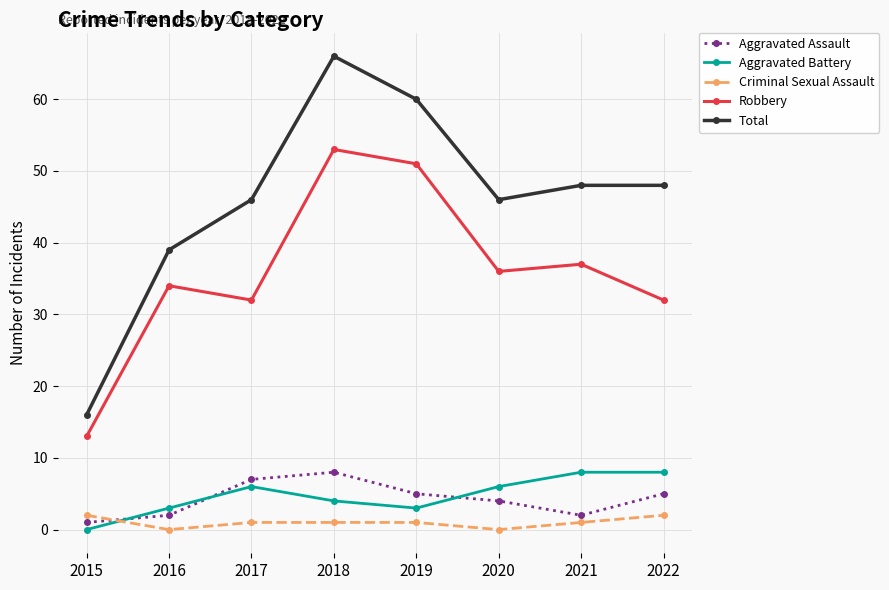

Reading left to right, transcribe all the data shown in this chart.

Aggravated Assault: 1	2	7	8	5	4	2	5
Aggravated Battery: 0	3	6	4	3	6	8	8
Criminal Sexual Assault: 2	0	1	1	1	0	1	2
Robbery: 13	34	32	53	51	36	37	32
Total: 16	39	46	66	60	46	48	48